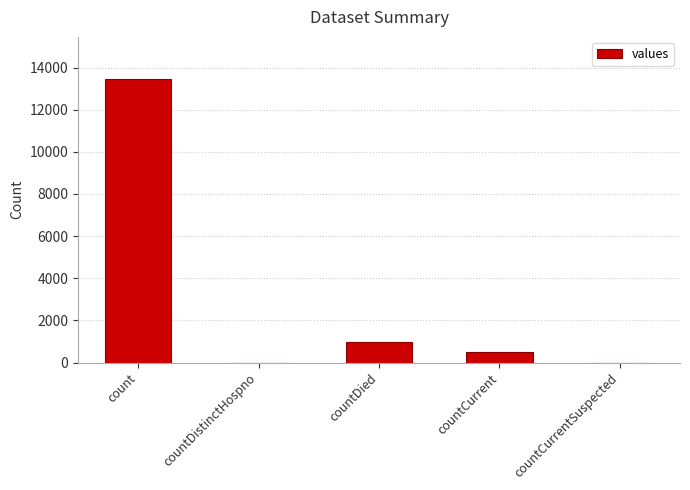

At which category does the chart reach its peak across all series?

count